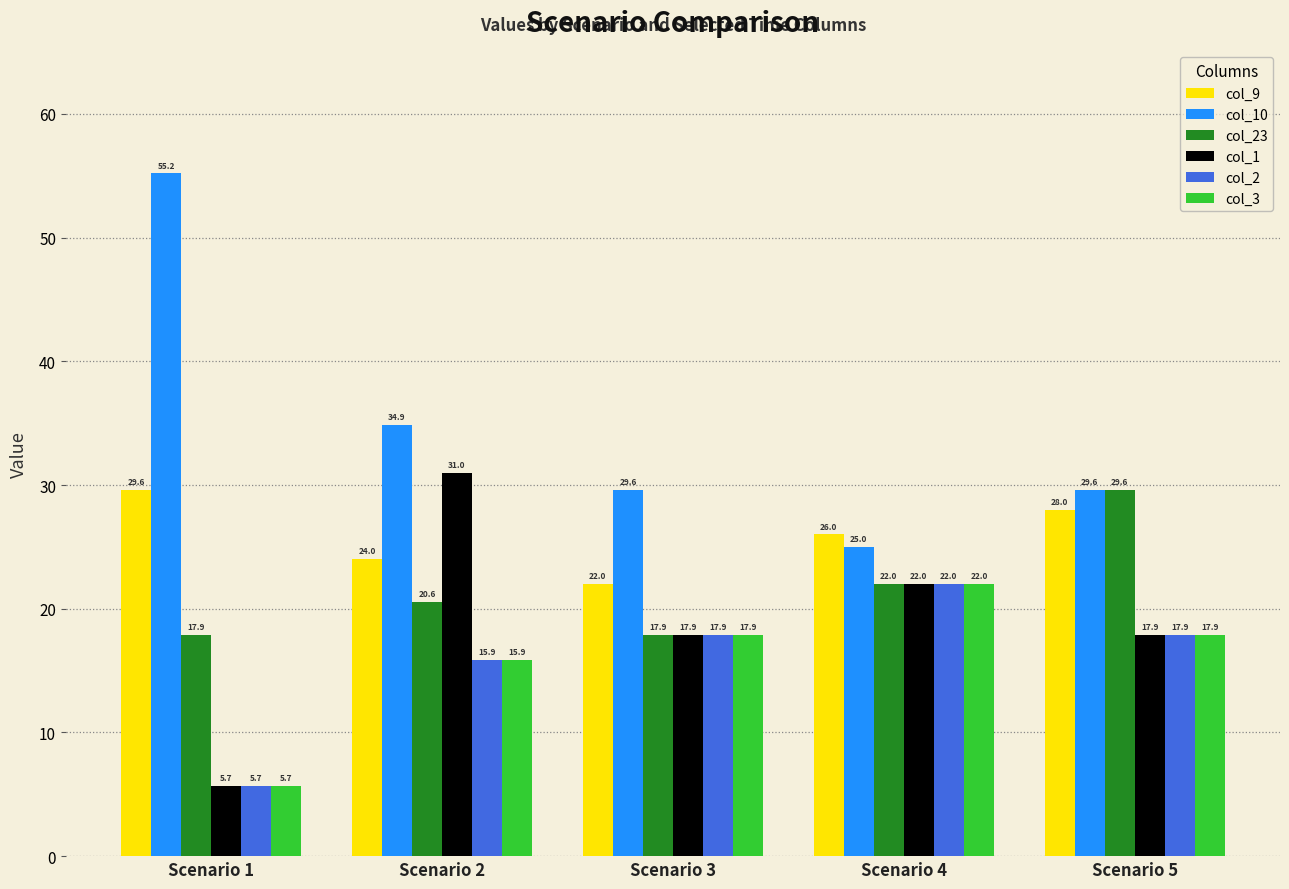

Which series changed the most between Scenario 1 and Scenario 4?

col_10